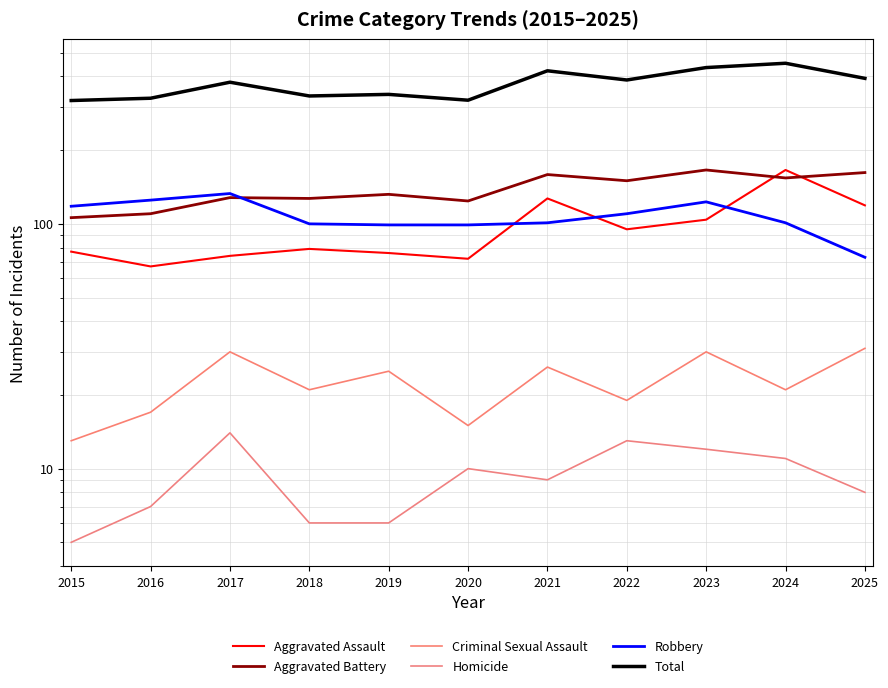

What is the difference between the maximum and minimum values in the Aggravated Assault series?

99